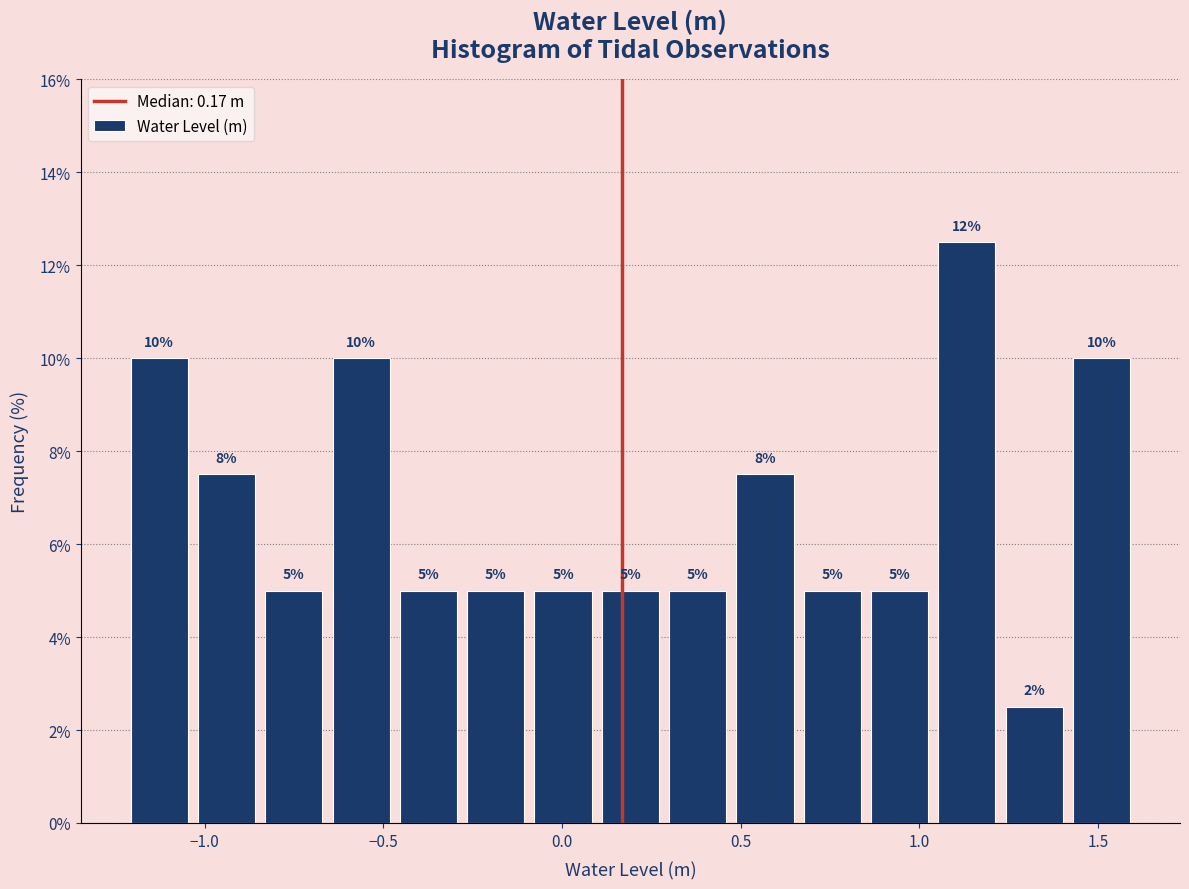

Around what value on the x-axis is the tallest bar? Give the approximate position of its centre, as read against the axis.

1.15